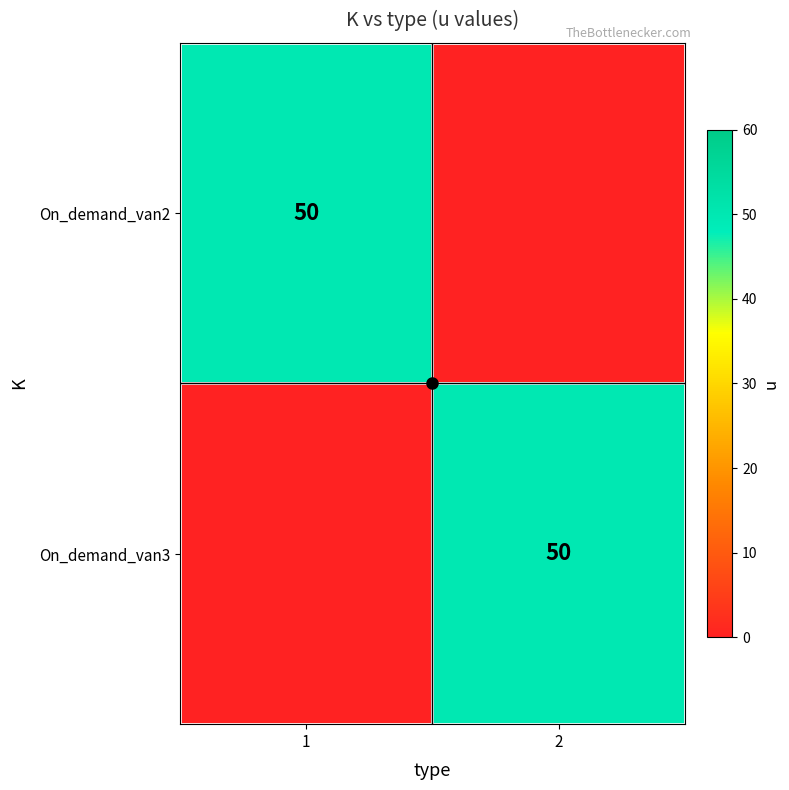

Which series has the widest spread of values?

On_demand_van2